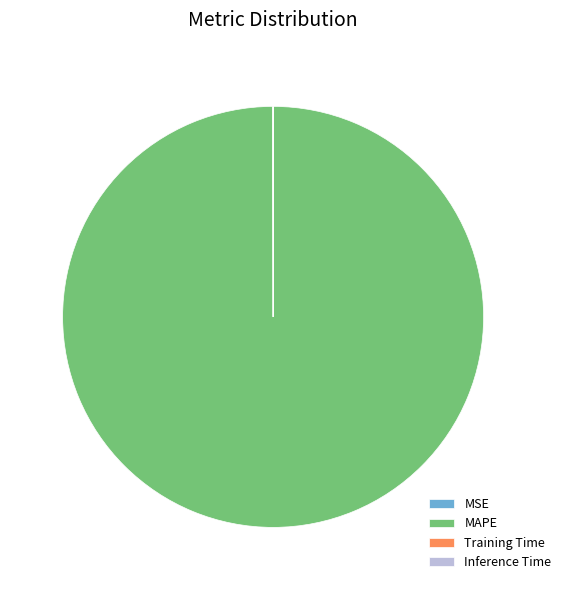

Which slice is the largest?

MAPE